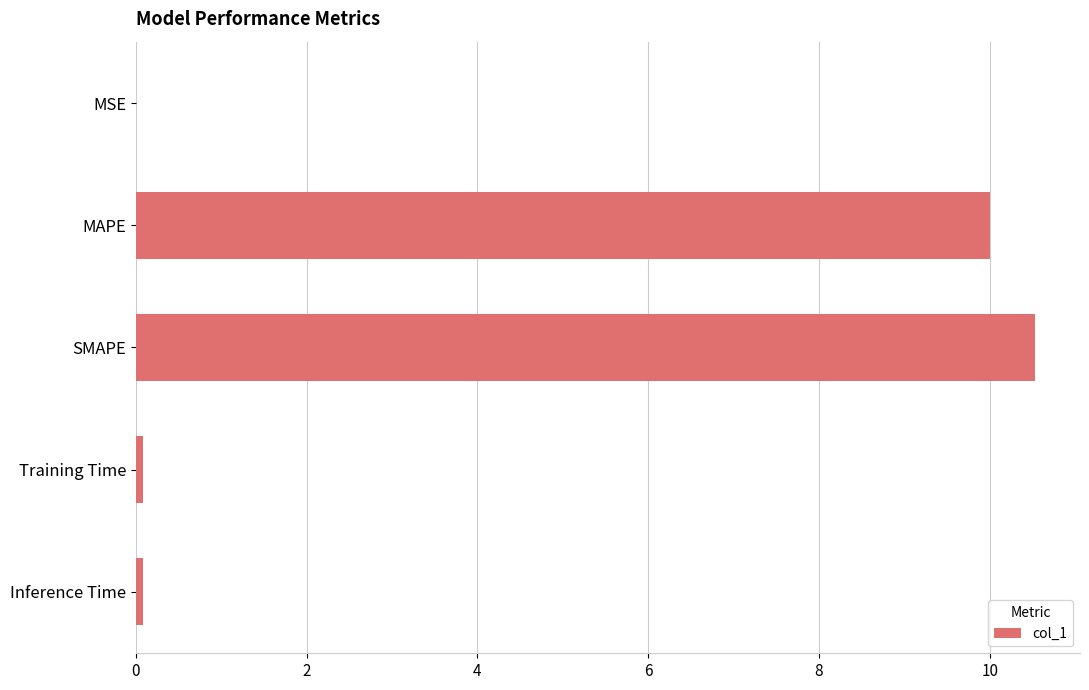

Are the bars horizontal?

Yes